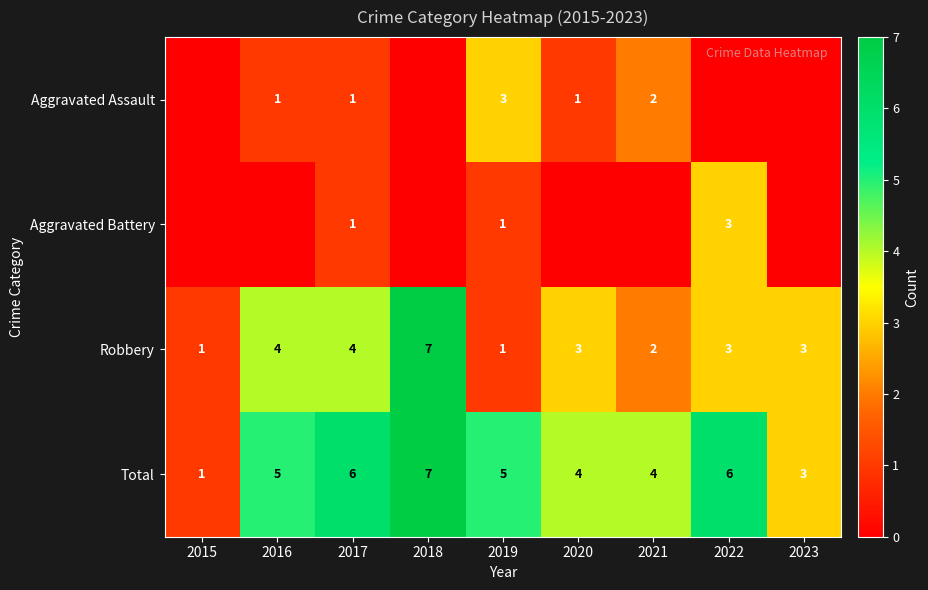

The Total series shows 5 at 2019. True or false?

True